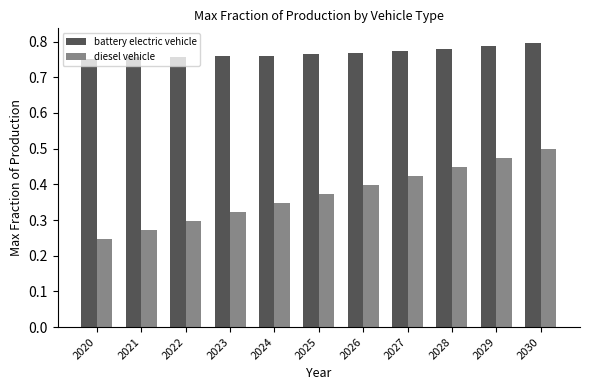

Between 2020 and 2028, which series saw the biggest shift?

diesel vehicle